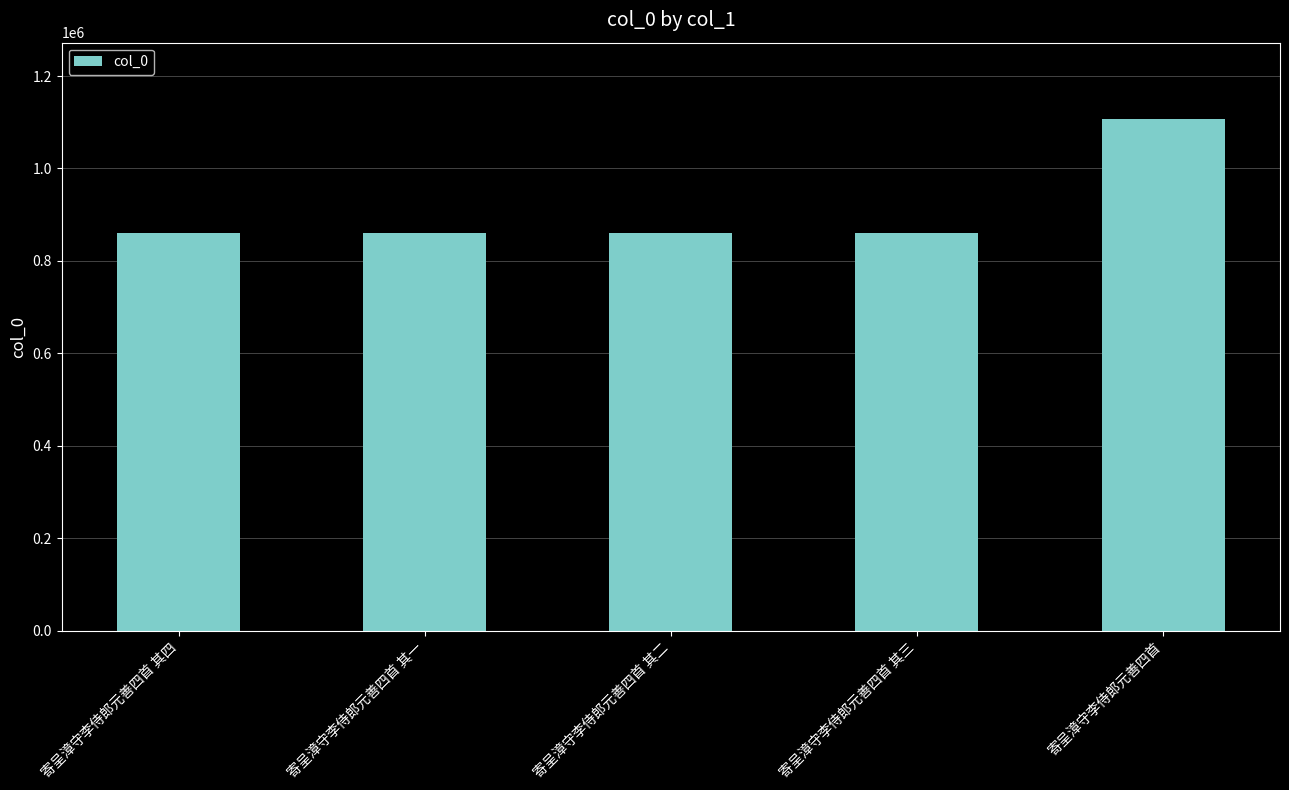

What is the label of the 1st bar from the left?

寄呈漳守李侍郎元善四首 其四